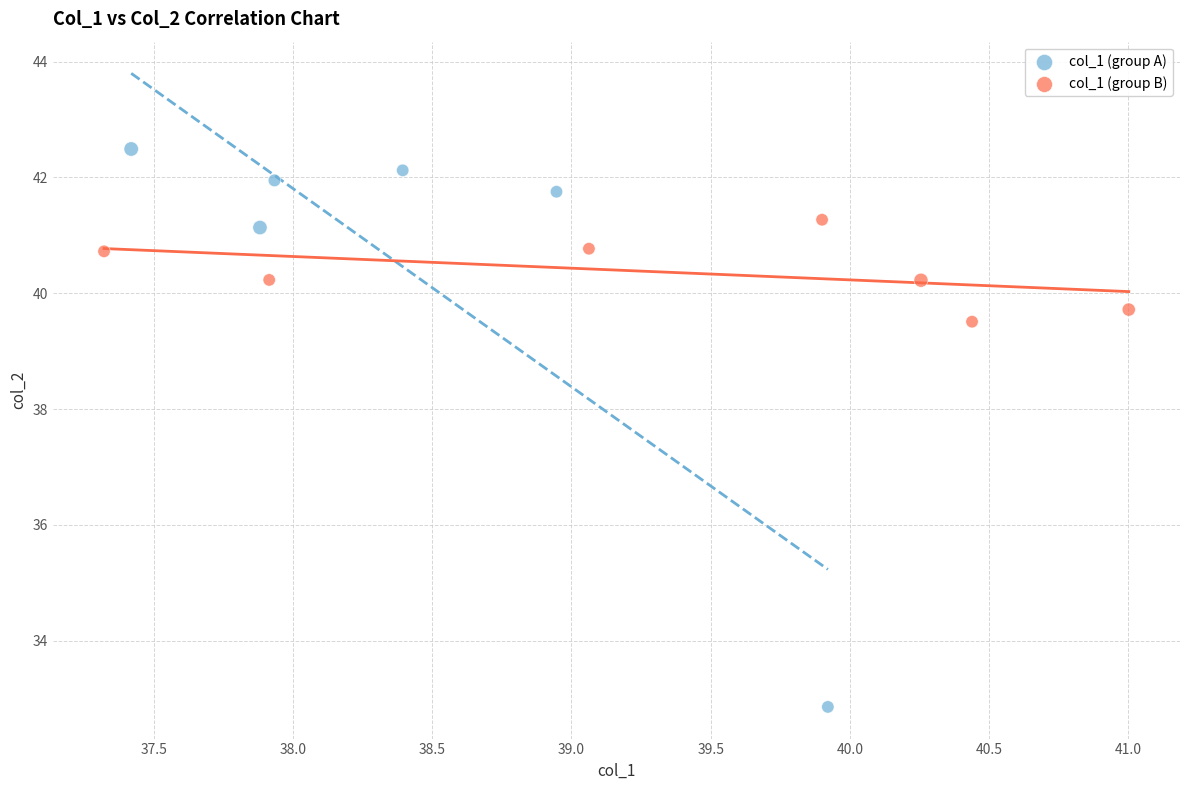

What are all the series names shown in the legend?

col_1 (group A), col_1 (group B)